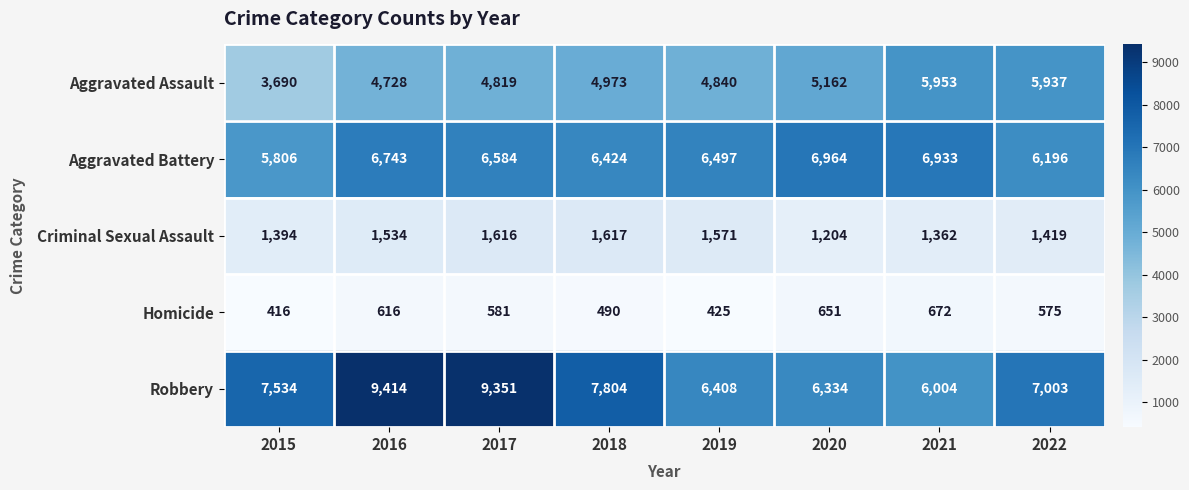

What is the difference between the second highest and second lowest values in the Criminal Sexual Assault series?

254